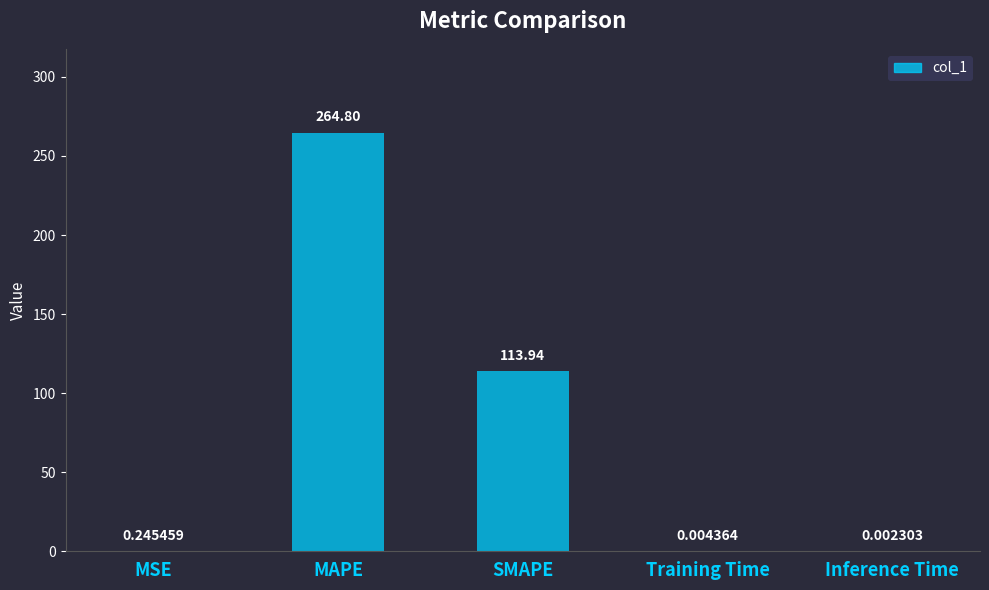

What is the sum of all values?

379.0